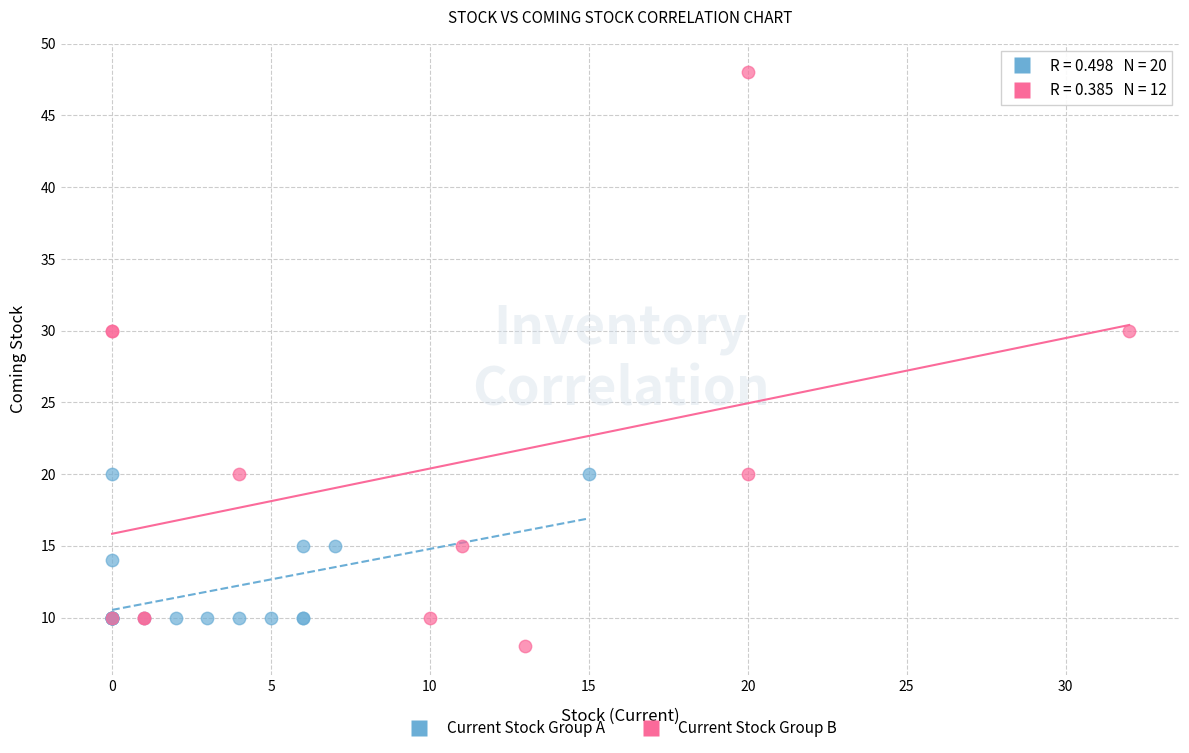

Which series contains the lowest Y value?

Current Stock Group B